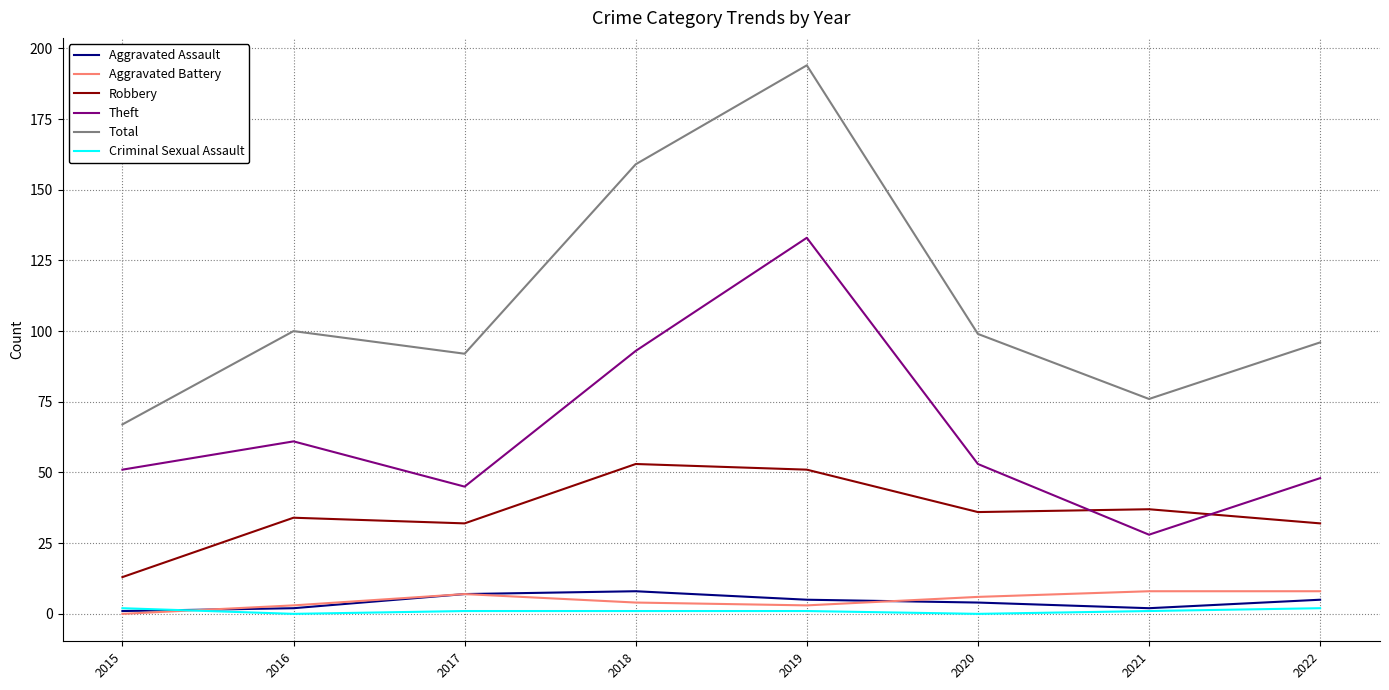

How many Aggravated Battery values are between 3 and 8?

7